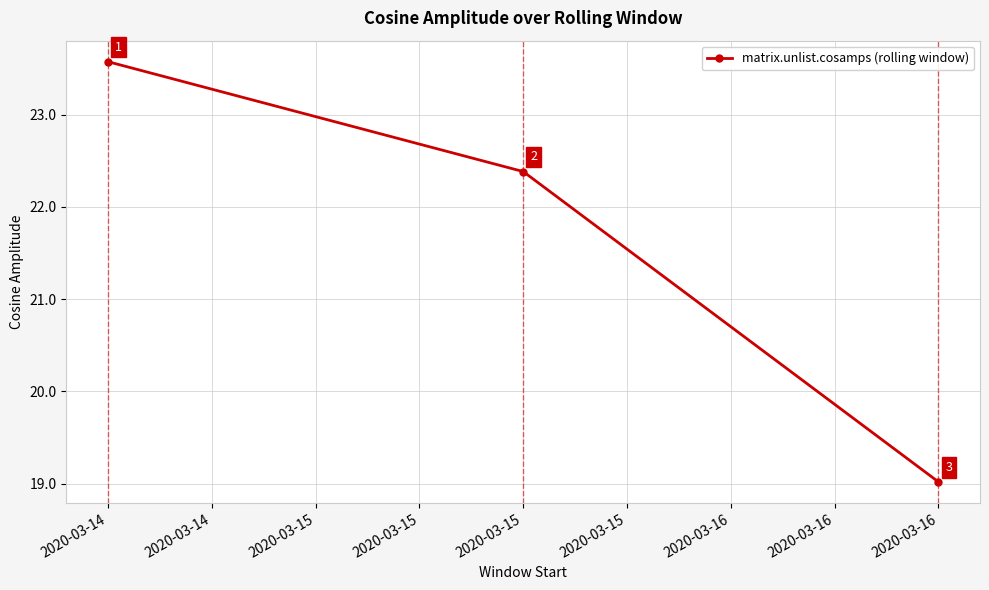

How many lines are shown in the chart?

1